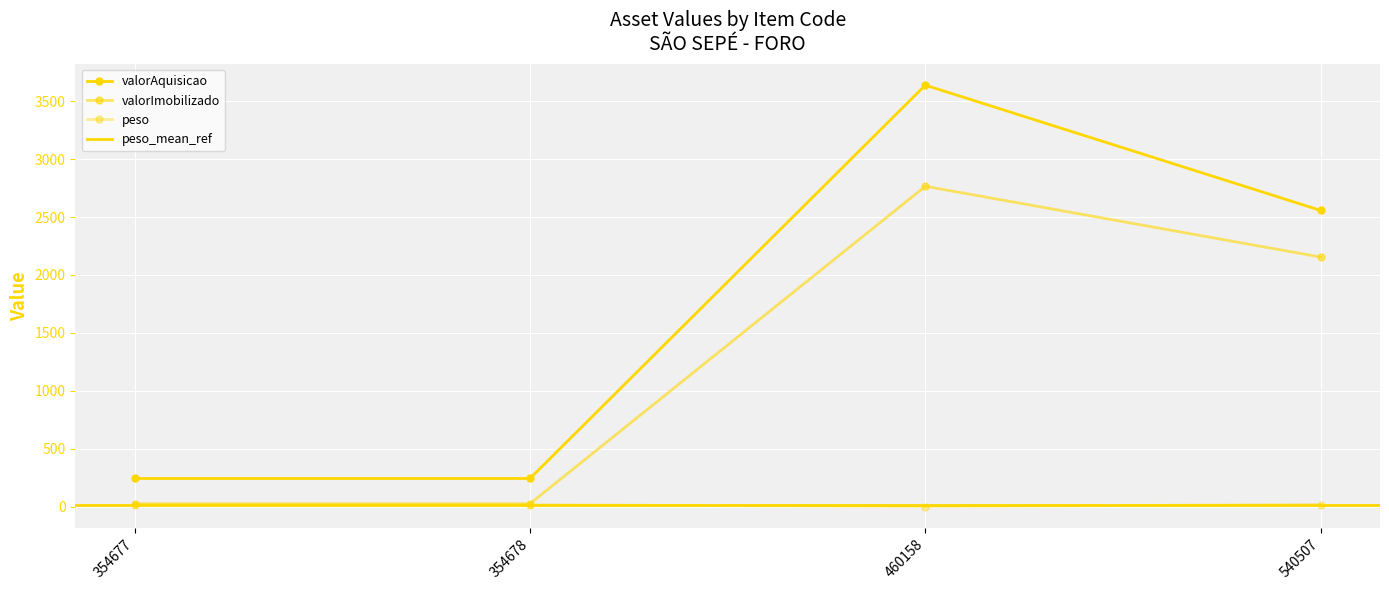

How many values in the valorImobilizado series exceed 2154?

2